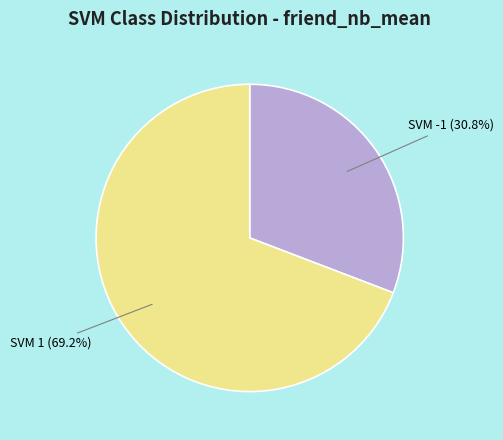

What is the ratio of the value at SVM 1 (69.2%) to the value at SVM -1 (30.8%)?

2.2